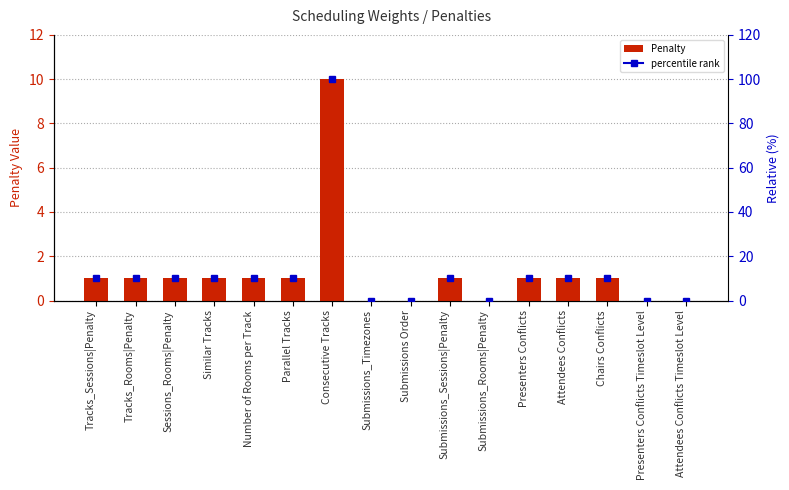

List the labels in order of value, smallest first.

Submissions_Timezones, Submissions Order, Submissions_Rooms|Penalty, Presenters Conflicts Timeslot Level, Attendees Conflicts Timeslot Level, Tracks_Sessions|Penalty, Tracks_Rooms|Penalty, Sessions_Rooms|Penalty, Similar Tracks, Number of Rooms per Track, Parallel Tracks, Submissions_Sessions|Penalty, Presenters Conflicts, Attendees Conflicts, Chairs Conflicts, Consecutive Tracks